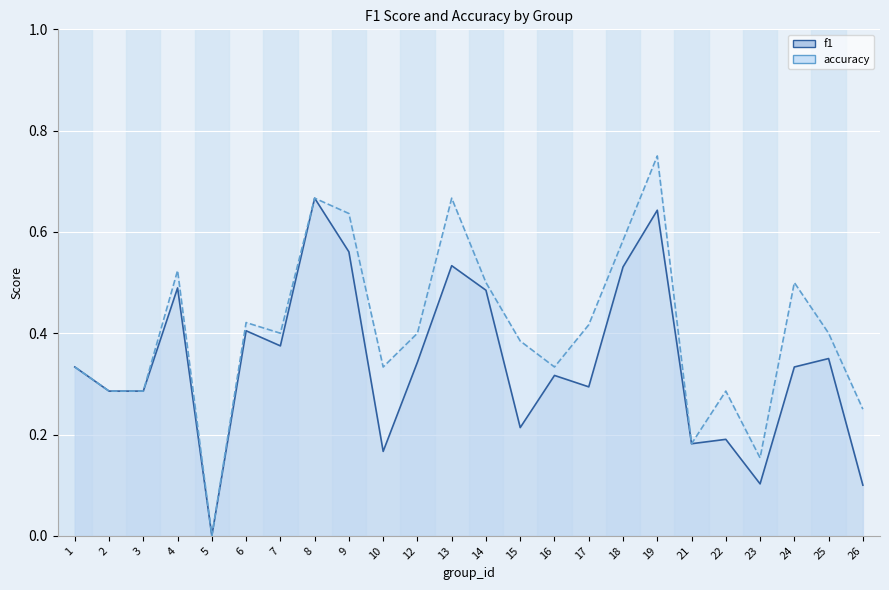

Reading right to left, list all the values displayed in this chart.

f1_line: 26=0.1	25=0.3	24=0.3	23=0.1	22=0.2	21=0.2	19=0.6	18=0.5	17=0.3	16=0.3	15=0.2	14=0.5	13=0.5	12=0.3	10=0.2	9=0.6	8=0.7	7=0.4	6=0.4	5=0.0	4=0.5	3=0.3	2=0.3	1=0.3
accuracy_line: 26=0.2	25=0.4	24=0.5	23=0.2	22=0.3	21=0.2	19=0.8	18=0.6	17=0.4	16=0.3	15=0.4	14=0.5	13=0.7	12=0.4	10=0.3	9=0.6	8=0.7	7=0.4	6=0.4	5=0.0	4=0.5	3=0.3	2=0.3	1=0.3